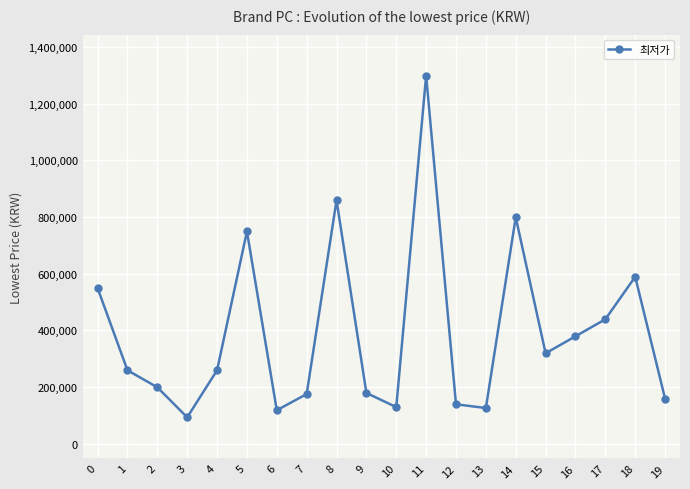

What is the change in value from 3 to 12?

+46000